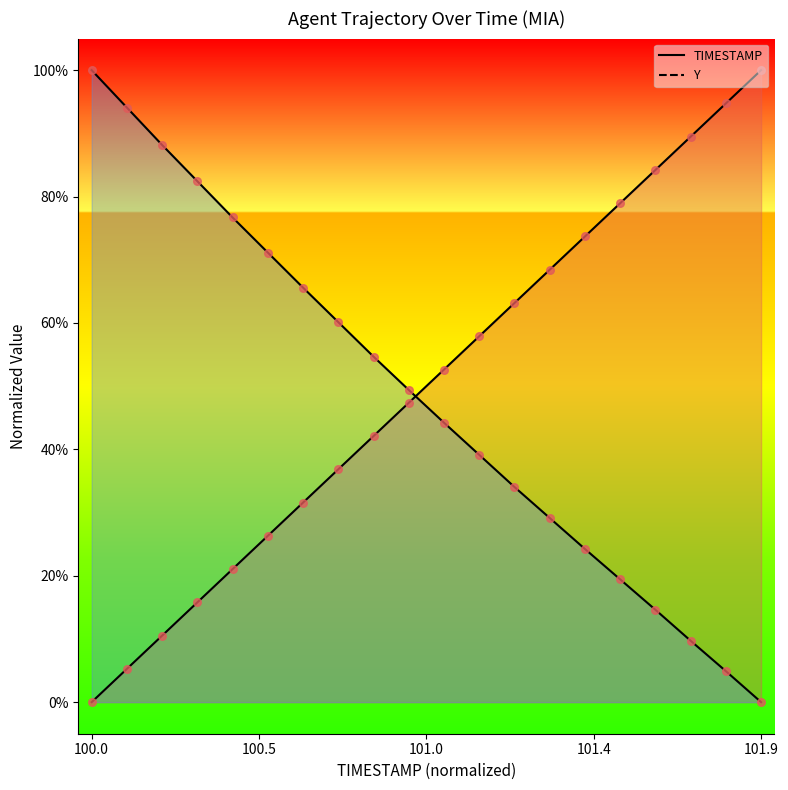

At how many categories does at least one series exceed 0?

20